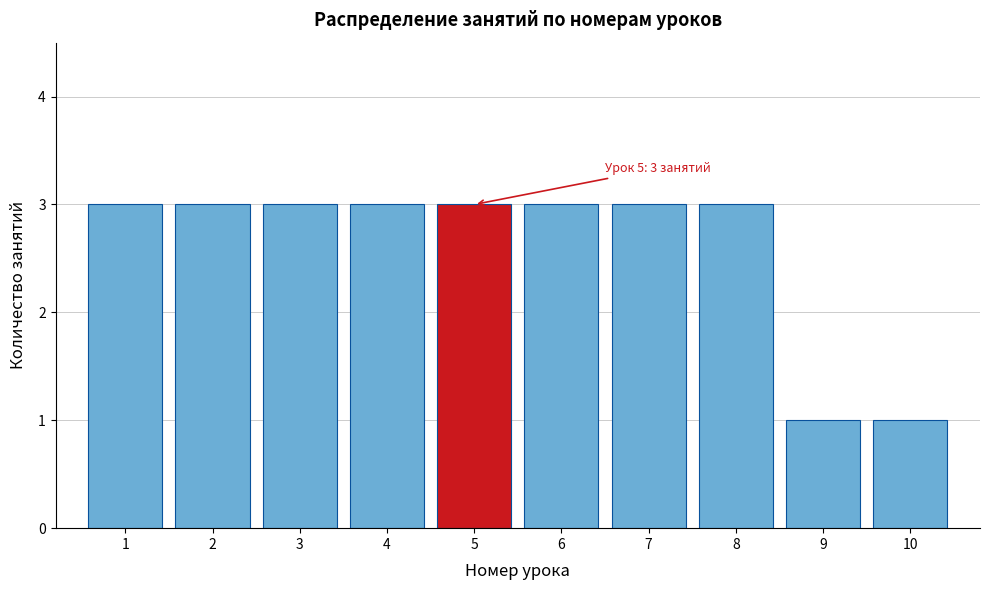

Reading right to left, extract all data points from this chart.

1	1	3	3	3	3	3	3	3	3